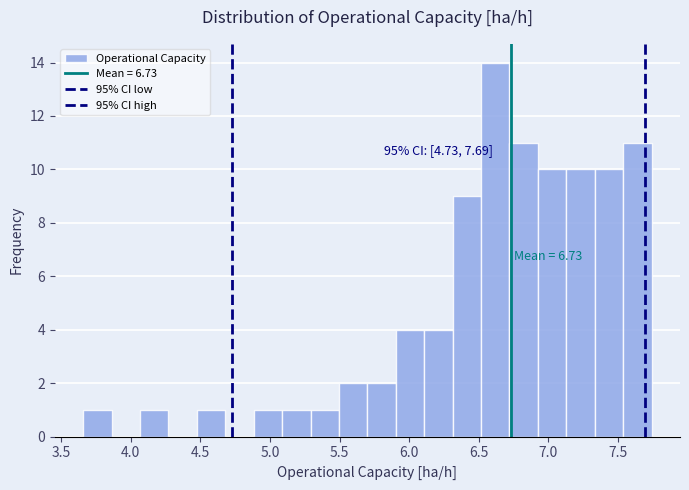

Over which range of the x-axis is the bar tallest?

6.50 to 6.70